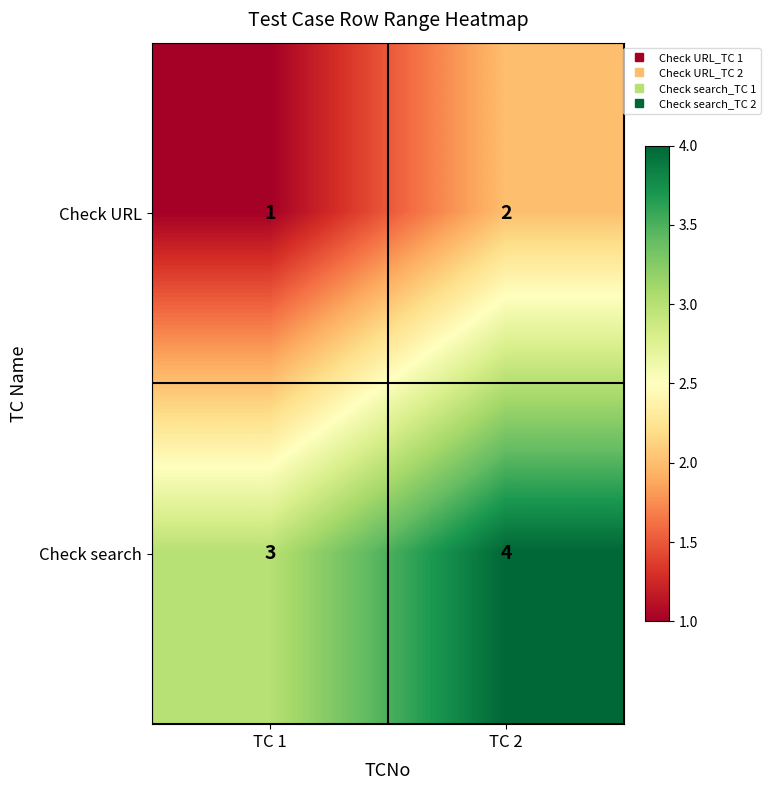

True or false: Check search has a value of 5 at TC 1.

False